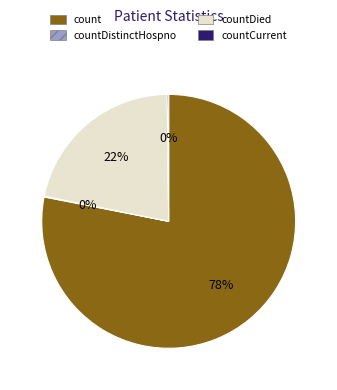

What is the ratio of the value at countDied to the value at count?

0.3